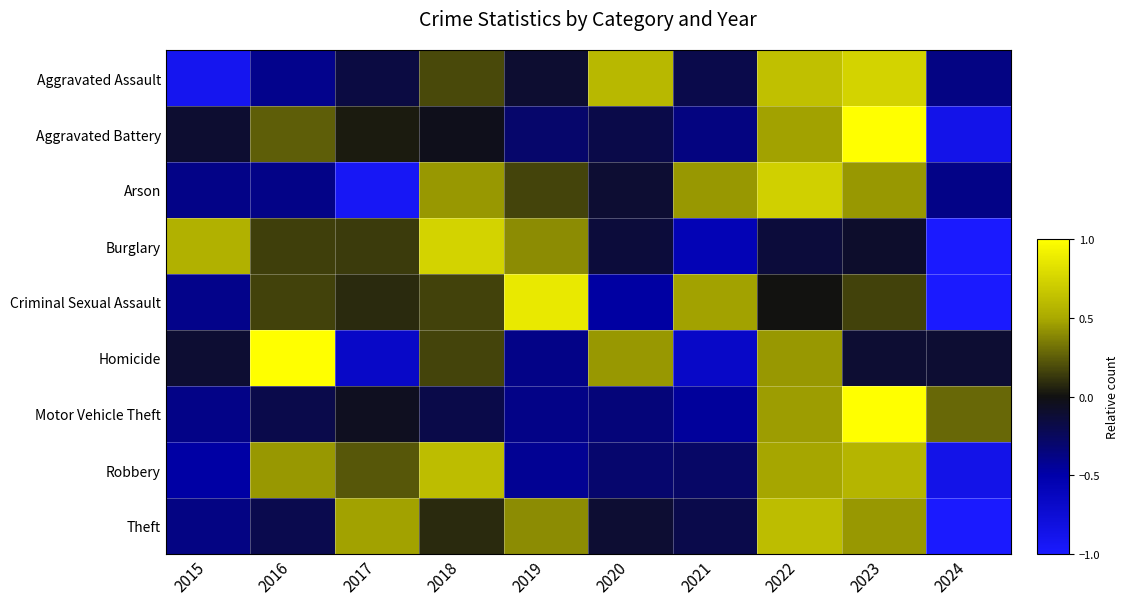

At which category is the sum across all series the highest?

2023